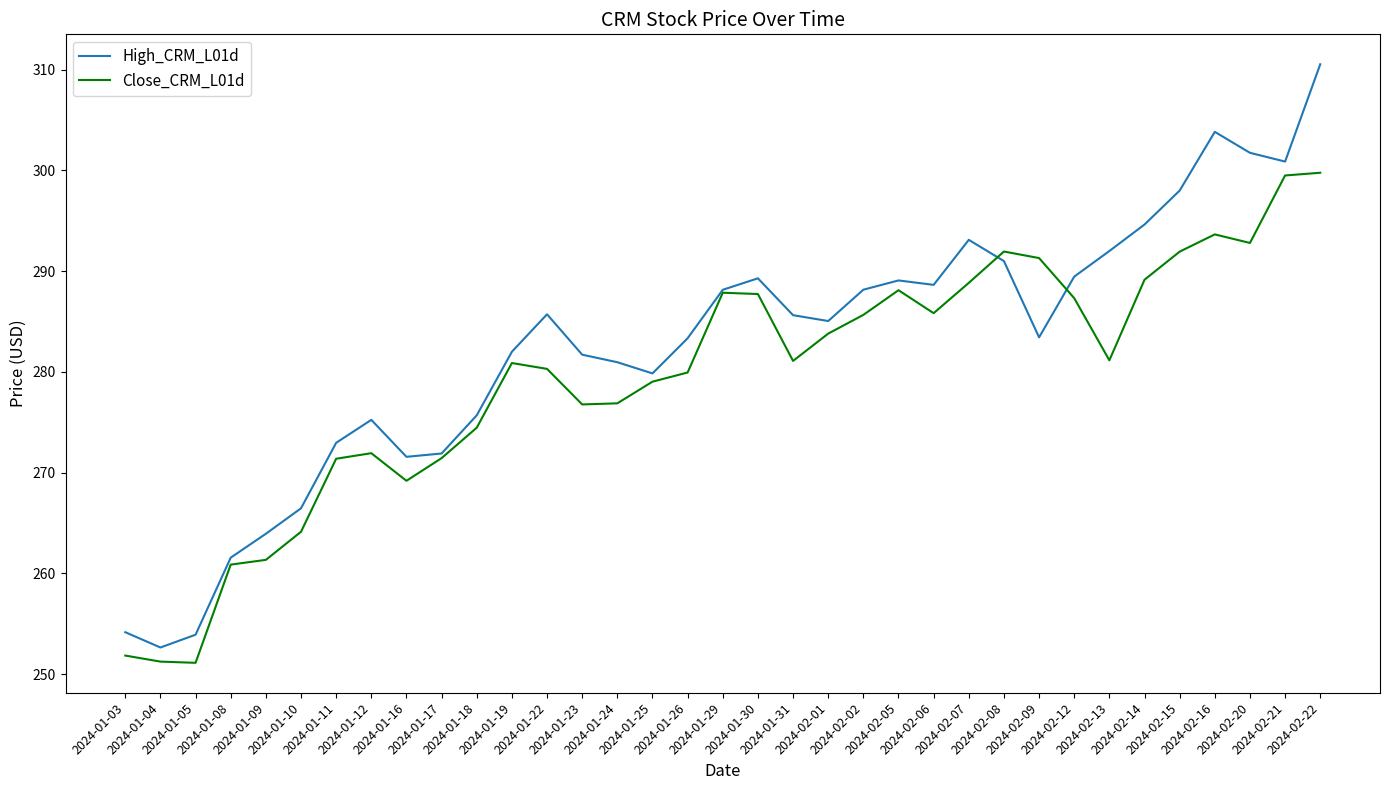

After their last crossing, which series has the higher values: Close_CRM_L01d or High_CRM_L01d?

High_CRM_L01d